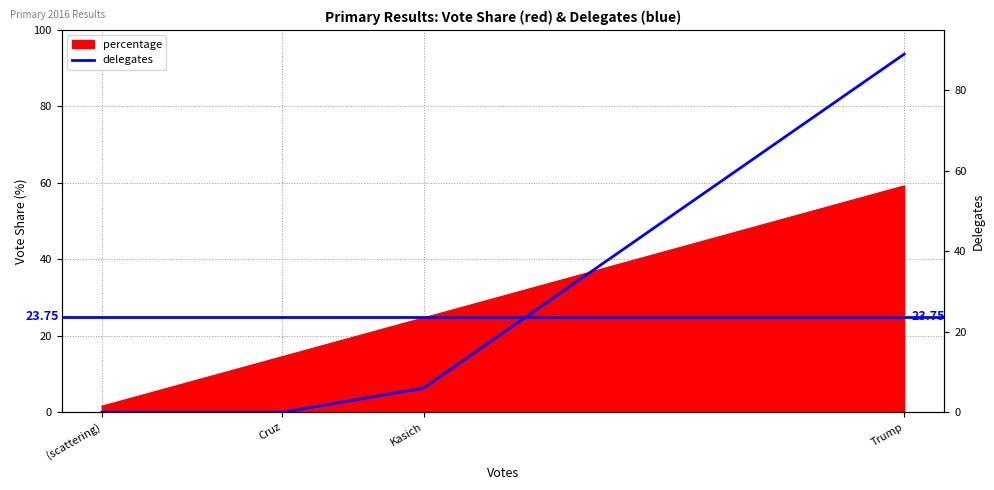

True or false: the data has more than 2 interior local peaks.

False